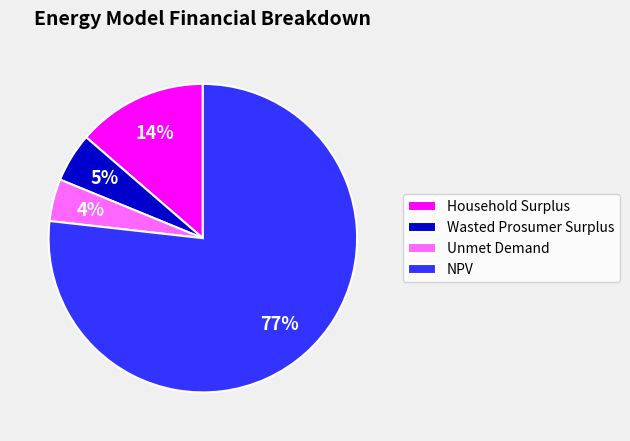

Does any single category account for the majority?

Yes